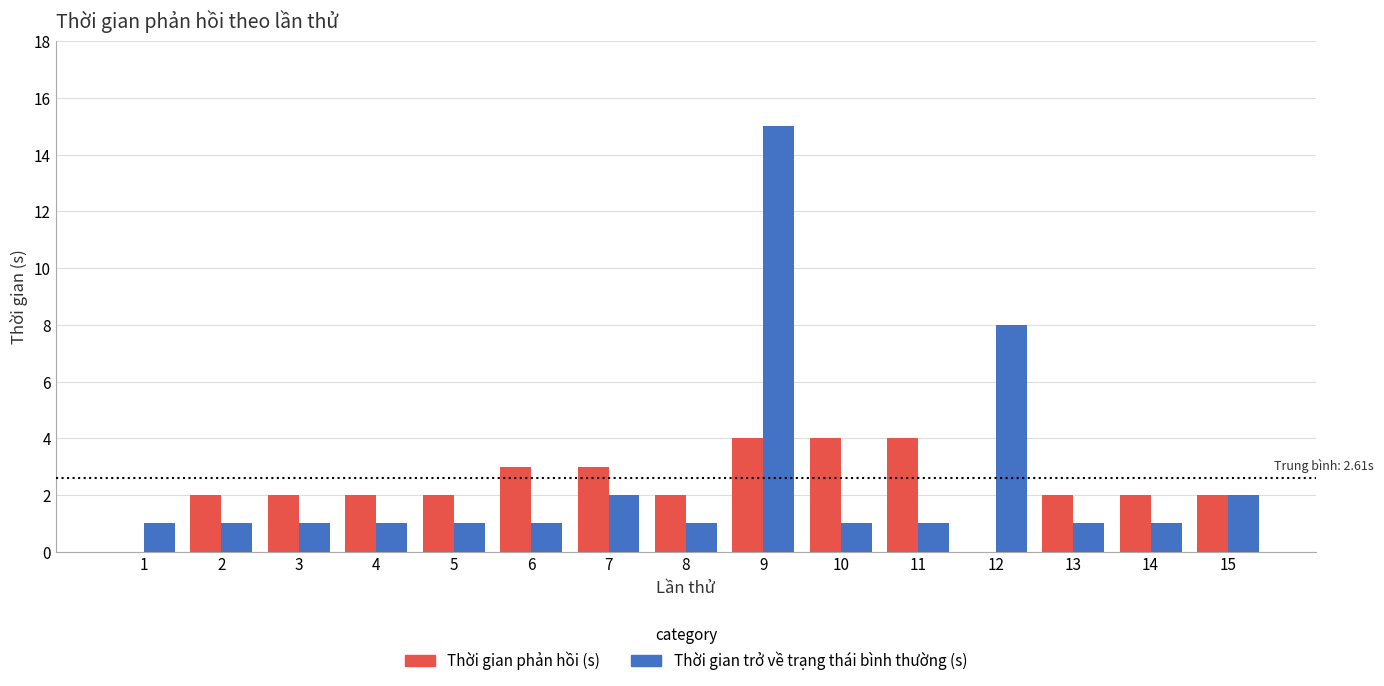

Between 5 and 10, which series saw the biggest shift?

Thời gian phản hồi (s)